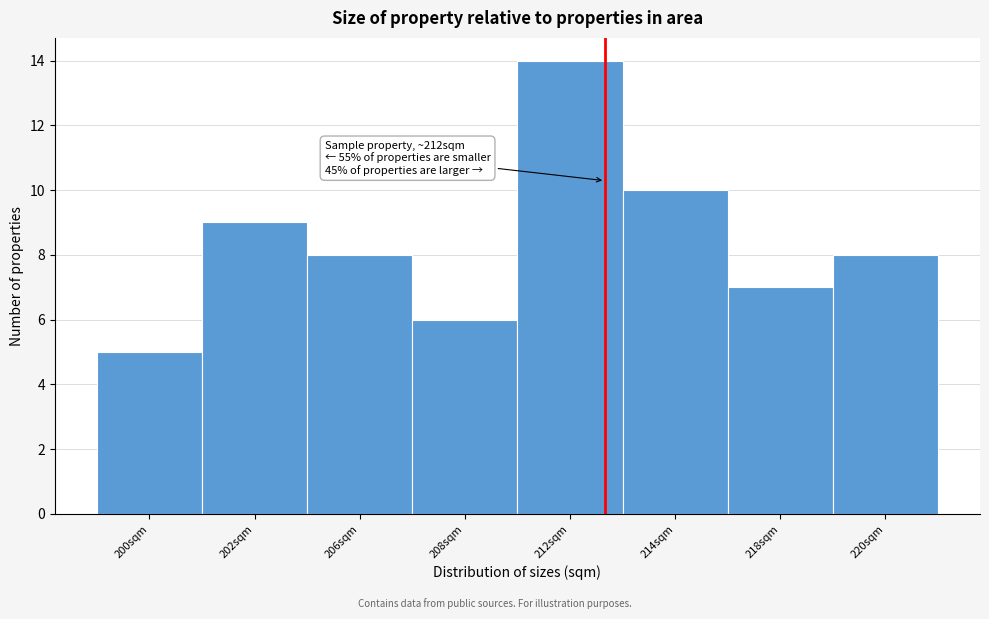

Reading left to right, list all the values displayed in this chart.

5	9	8	6	14	10	7	8